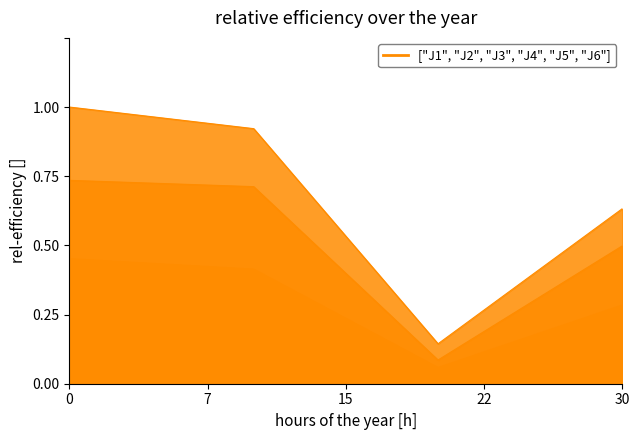

What is the average value of the J5 series?

0.5